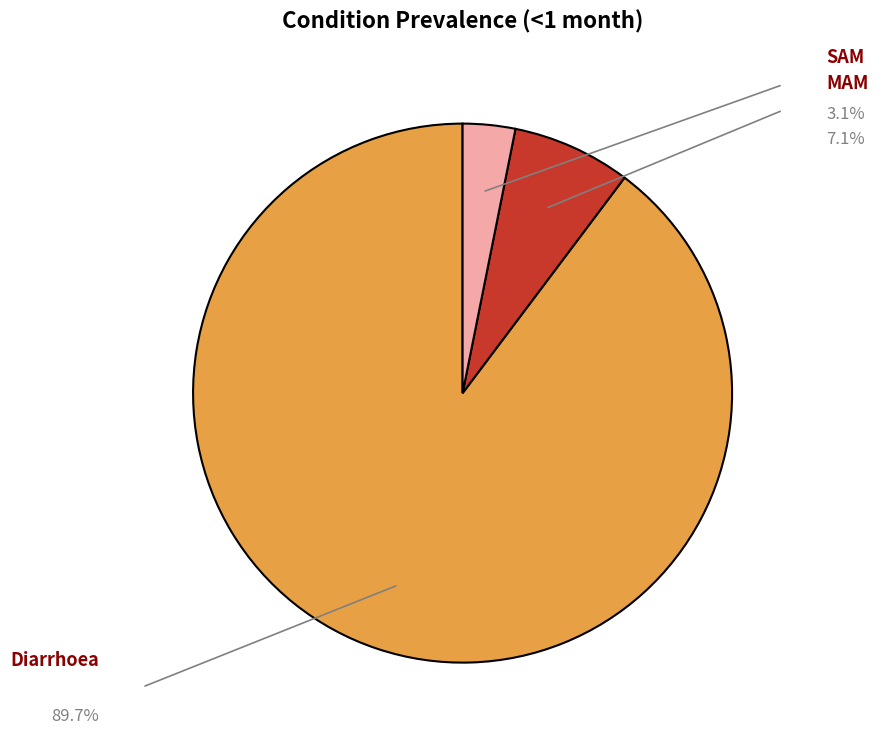

Does any single category account for the majority?

Yes